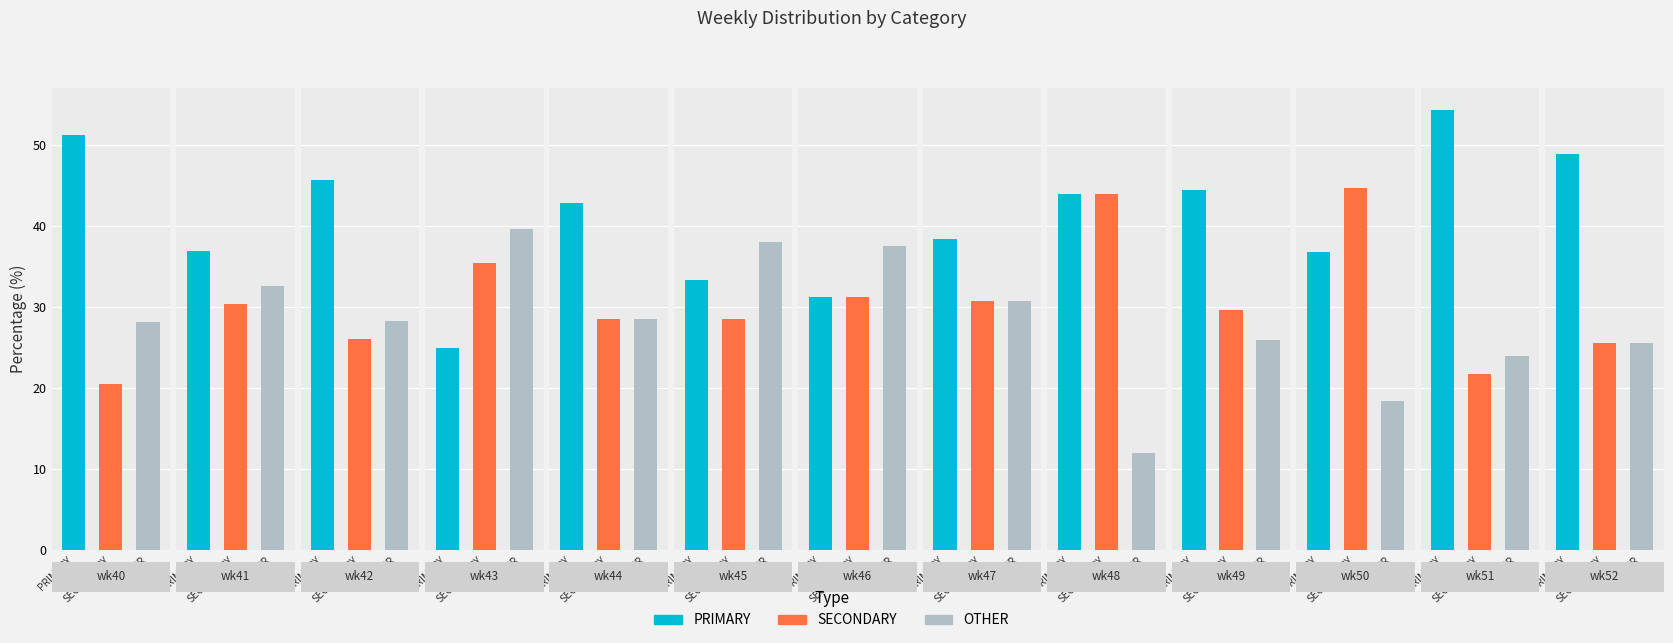

Which series has the largest total across all categories?

PRIMARY